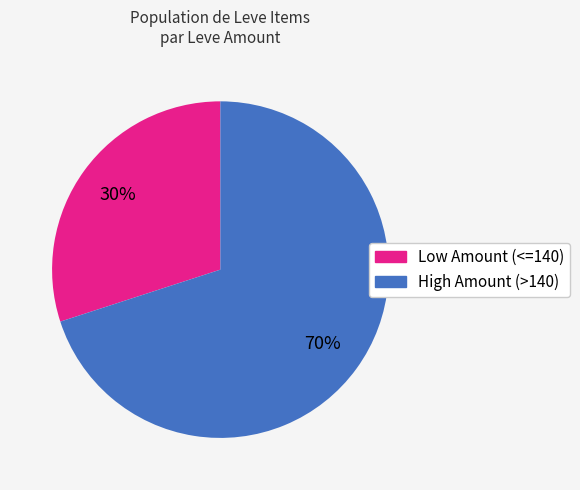

How many slices are in this pie chart?

2